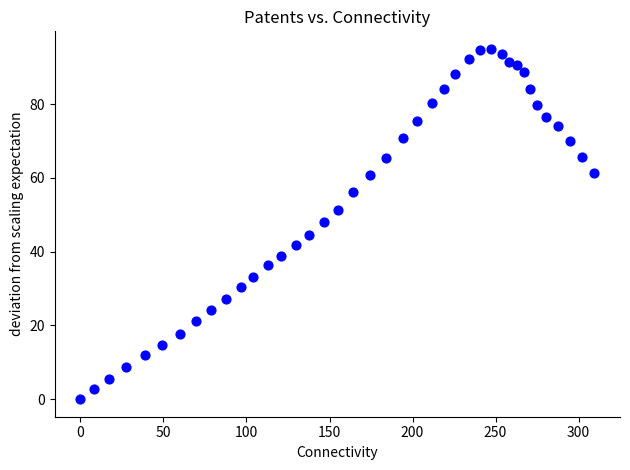

What is the range of X values (max minus min)?

309.5